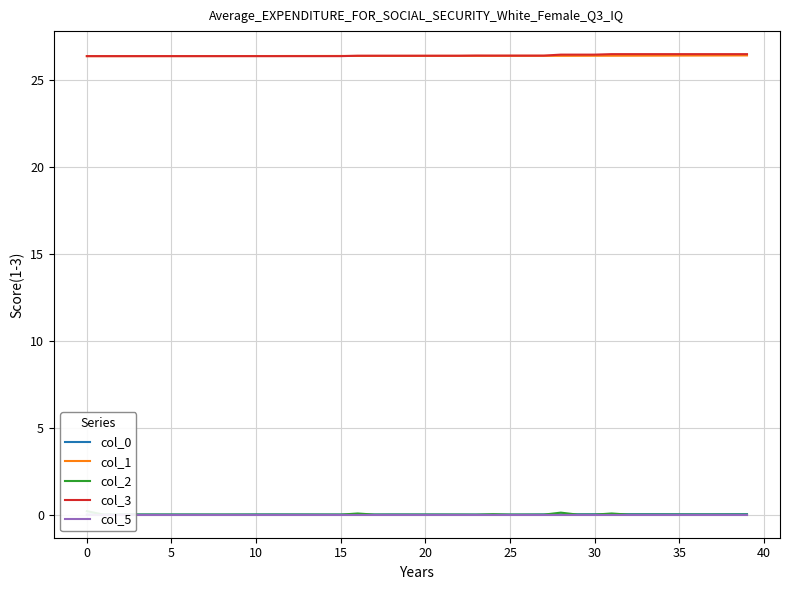

What is the difference between the second highest and minimum values in the col_2 series?

0.1